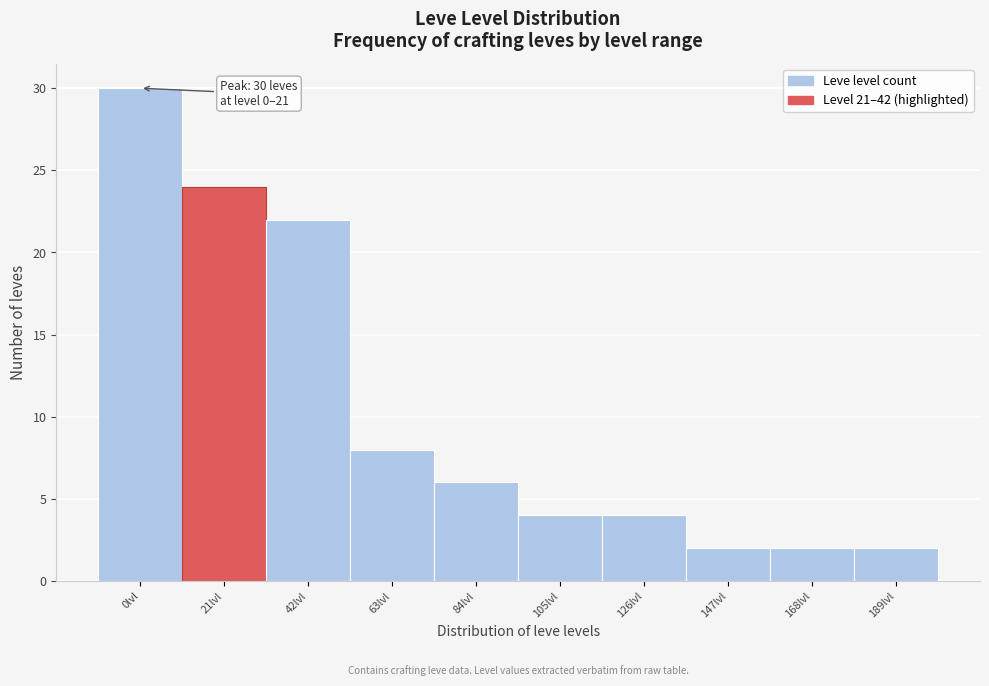

Reading right to left, what are all the values shown in this chart?

189lvl=2	168lvl=2	147lvl=2	126lvl=4	105lvl=4	84lvl=6	63lvl=8	42lvl=22	21lvl=24	0lvl=30